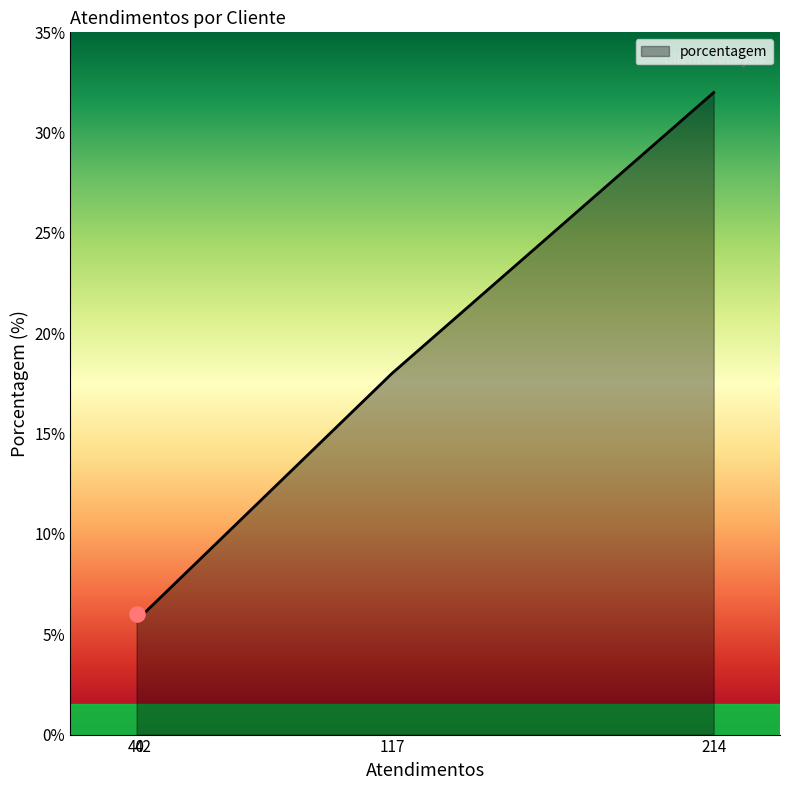

What is the minimum value shown in the chart?

6